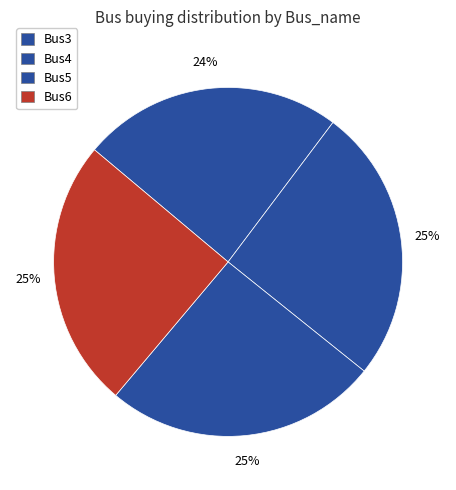

Count the number of slices in the pie.

4